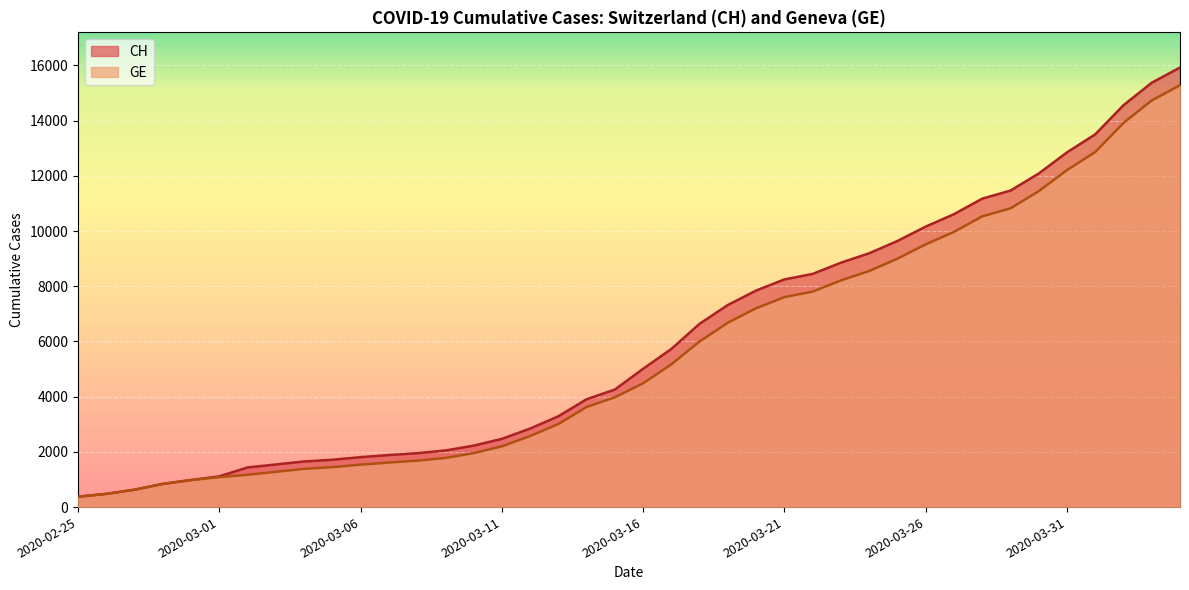

At 2020-04-03, list the series in order from largest to smallest.

CH, GE